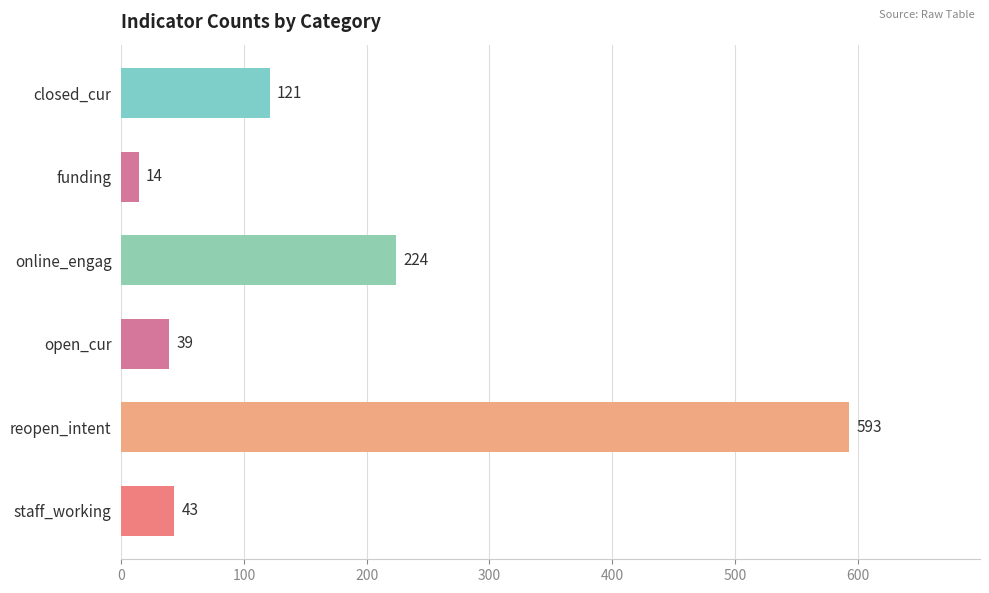

What is the difference between the maximum and minimum values?

579